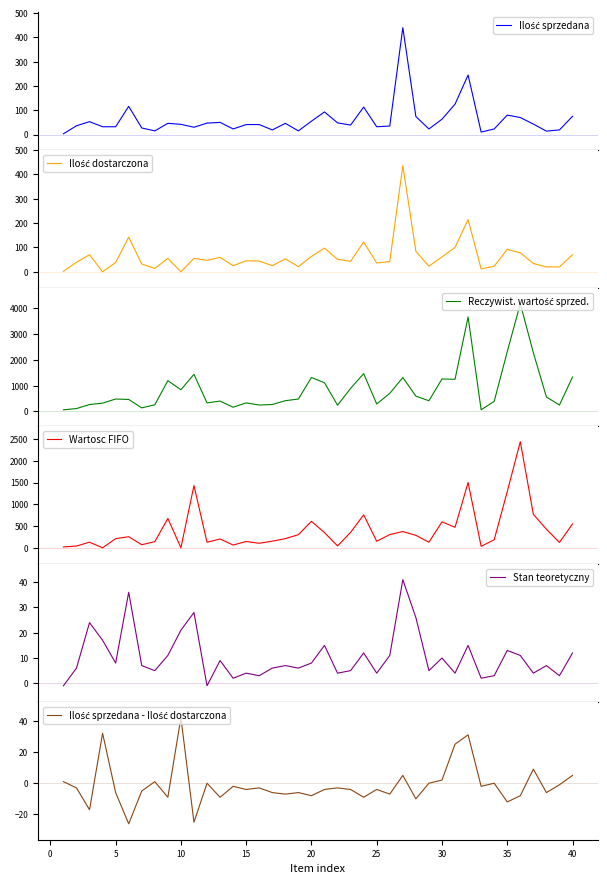

Rank the series by their maximum value, from highest to lowest.

Reczywist. wartość sprzed., Wartosc FIFO, Ilość sprzedana, Ilość dostarczona, Ilość sprzedana - Ilość dostarczona, Stan teoretyczny